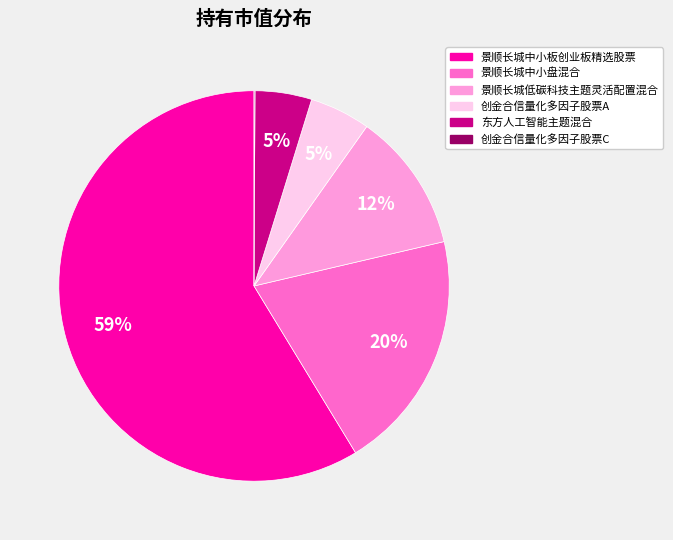

Does 景顺长城中小盘混合 represent more than half of the total?

No